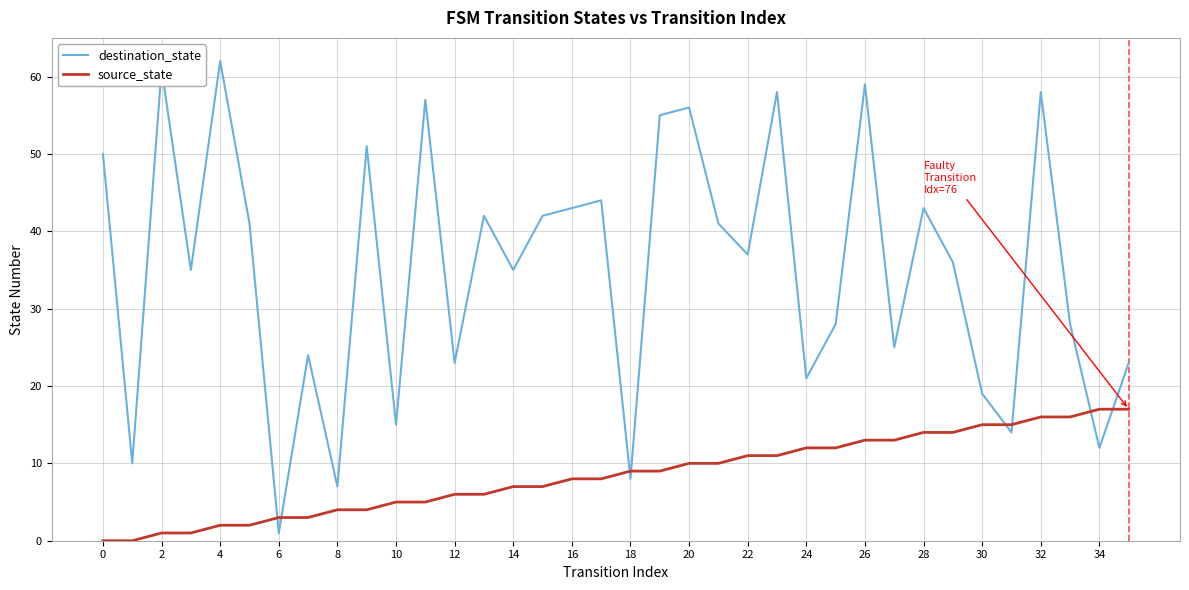

Reading left to right, what are all the values shown in this chart?

destination_state: 50	10	61	35	62	41	1	24	7	51	15	57	23	42	35	42	43	44	8	55	56	41	37	58	21	28	59	25	43	36	19	14	58	28	12	23
source_state: 0	0	1	1	2	2	3	3	4	4	5	5	6	6	7	7	8	8	9	9	10	10	11	11	12	12	13	13	14	14	15	15	16	16	17	17